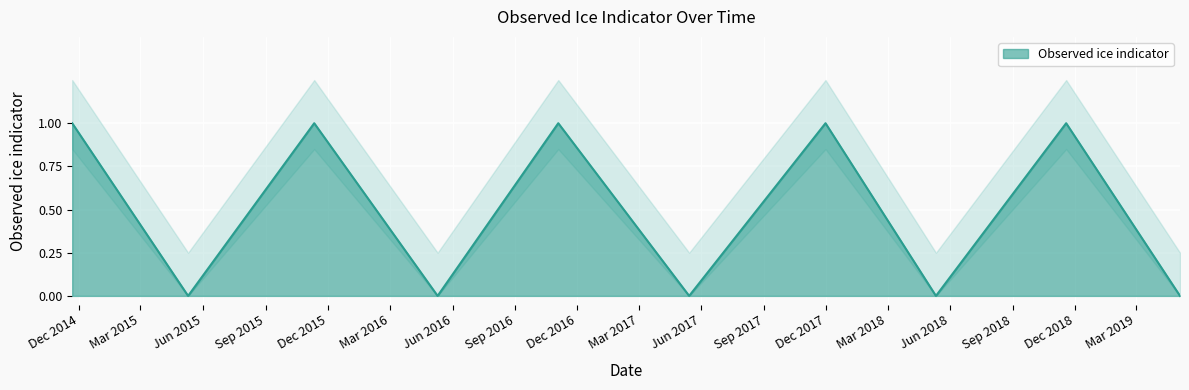

How many points are higher than both their immediate neighbors (excluding endpoints)?

4